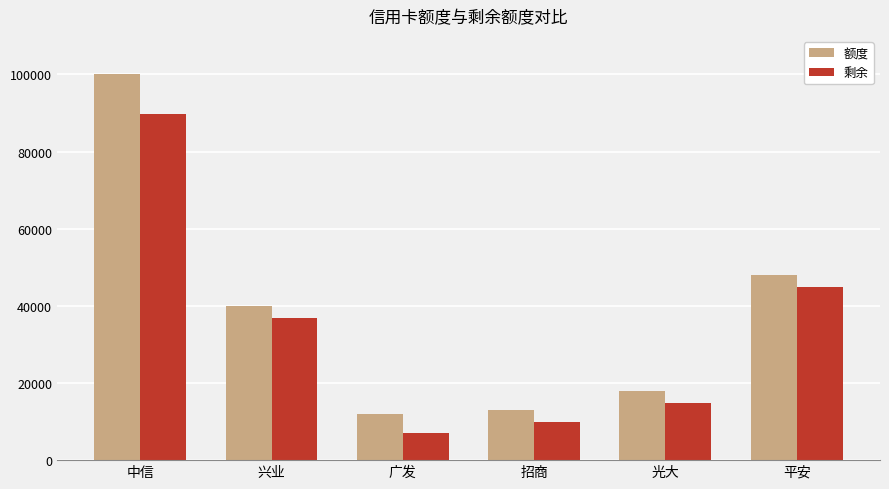

Reading left to right, list all the values displayed in this chart.

额度: 中信=100000.0	兴业=40000.0	广发=12000.0	招商=13000.0	光大=18000.0	平安=48000.0
剩余: 中信=89793.8	兴业=36842.0	广发=7000.0	招商=9837.0	光大=14695.3	平安=44960.0